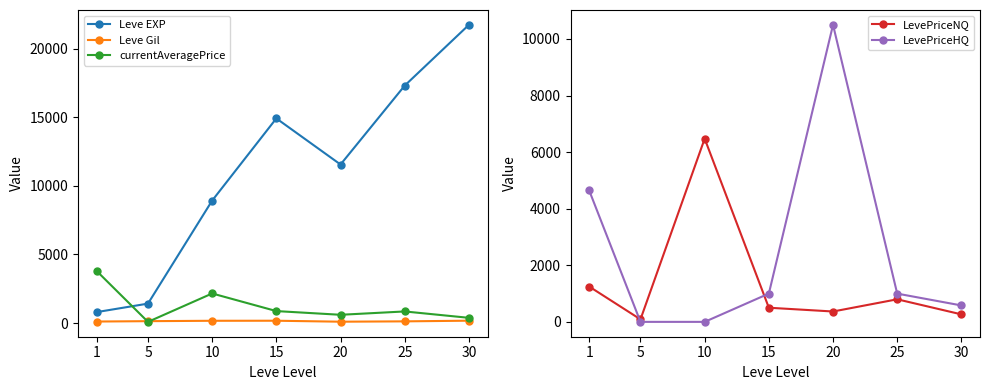

At how many categories does at least one series exceed 19928?

1